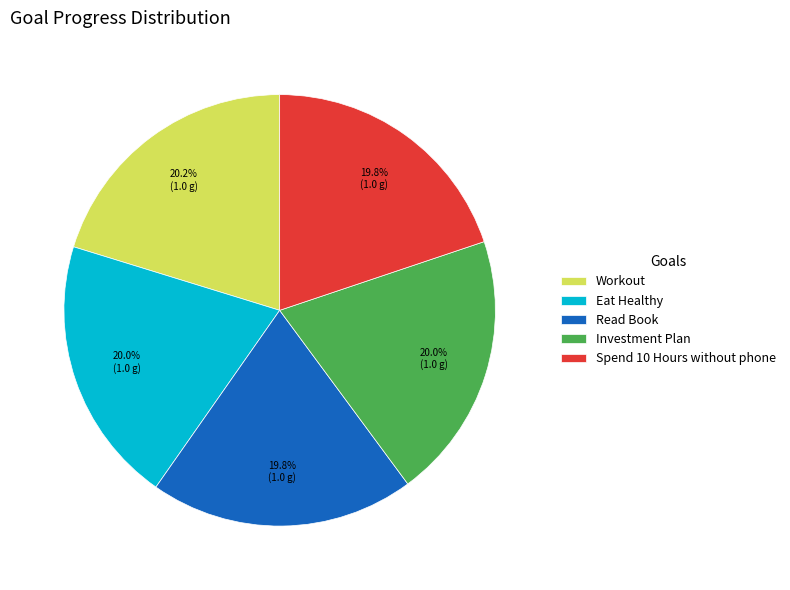

Does Read Book account for over 50% of the chart?

No